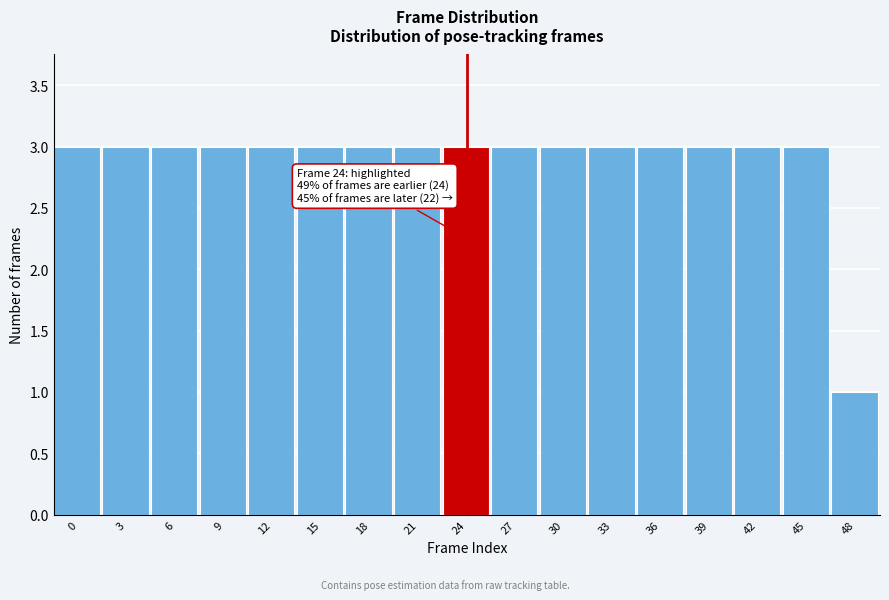

Reading left to right, list all the values displayed in this chart.

0=3	3=3	6=3	9=3	12=3	15=3	18=3	21=3	24=3	27=3	30=3	33=3	36=3	39=3	42=3	45=3	48=1